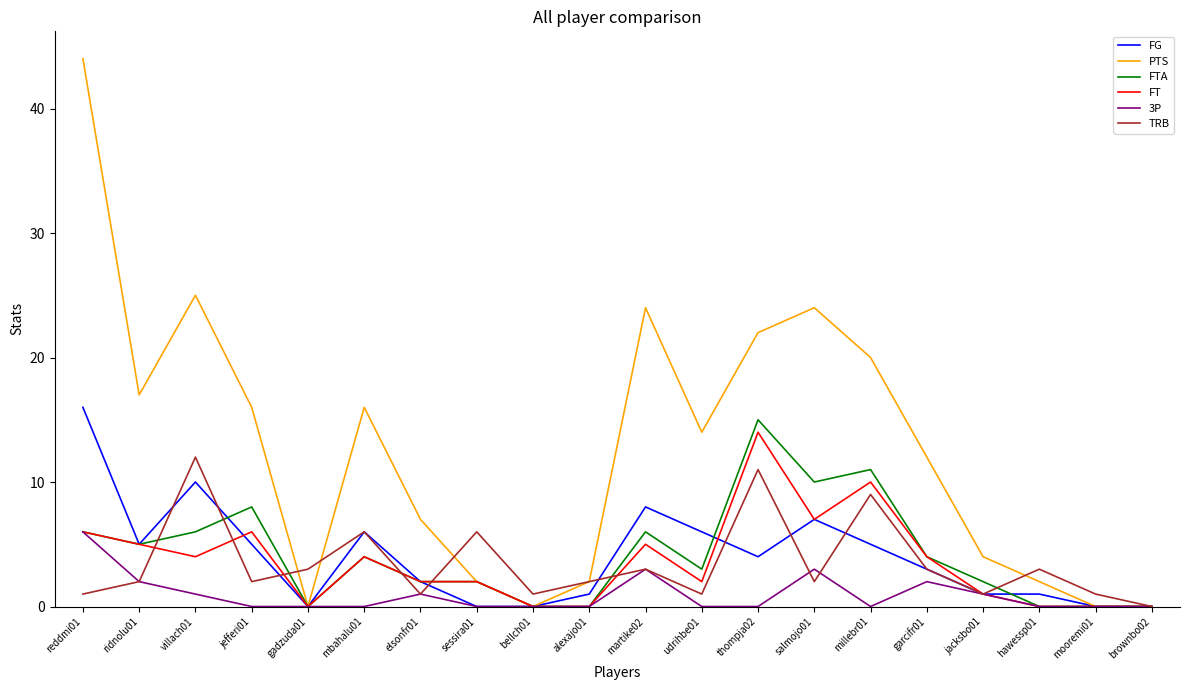

Which series has the largest total across all categories?

PTS